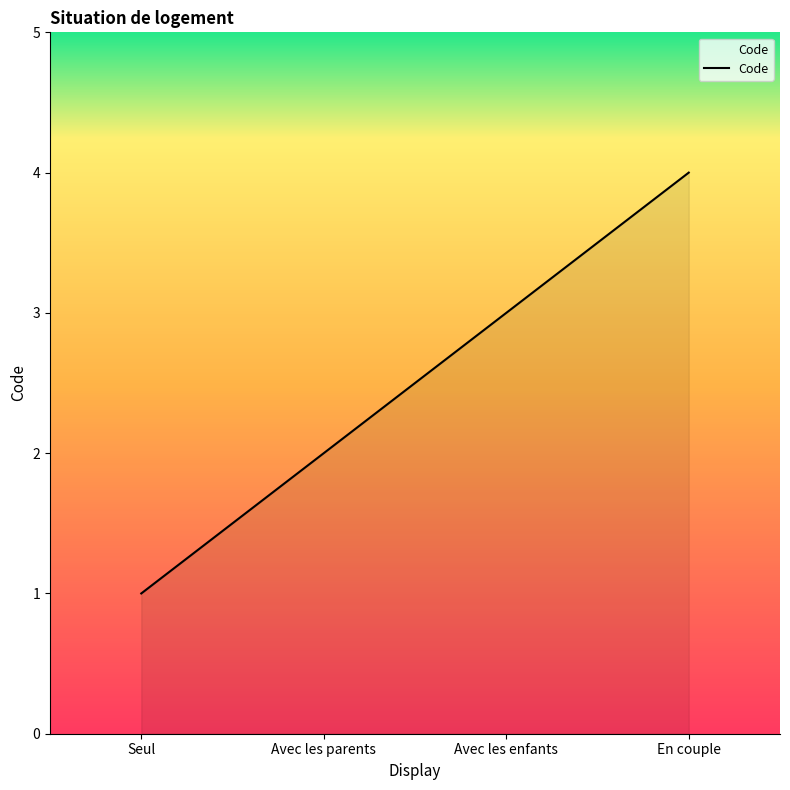

Which has a higher value, Avec les parents or Seul?

Avec les parents